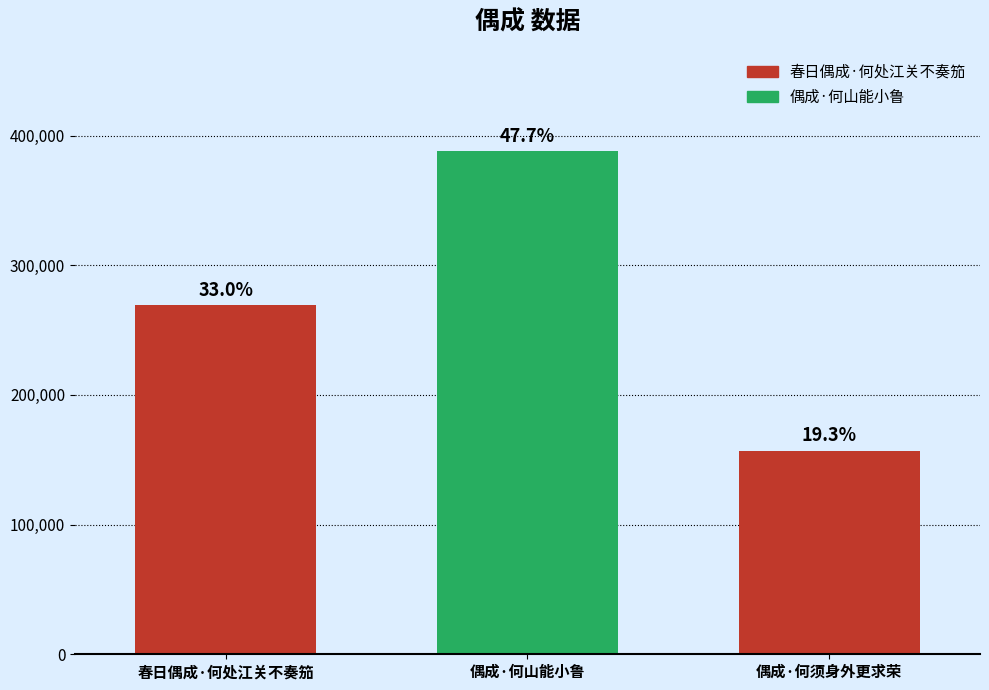

What is the ratio of the value at 偶成·何山能小鲁 to the value at 春日偶成·何处江关不奏笳?

1.4